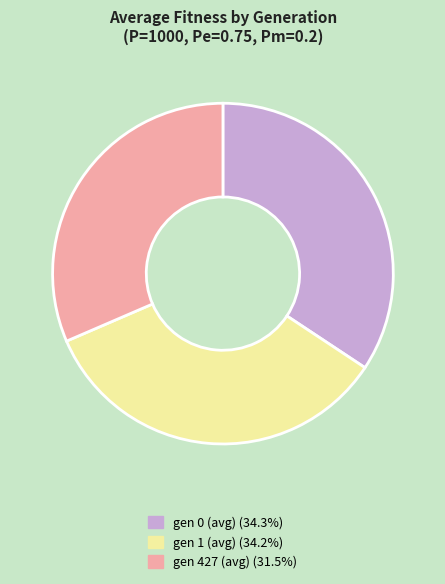

Is it true that gen 1 is 27% of the pie?

False